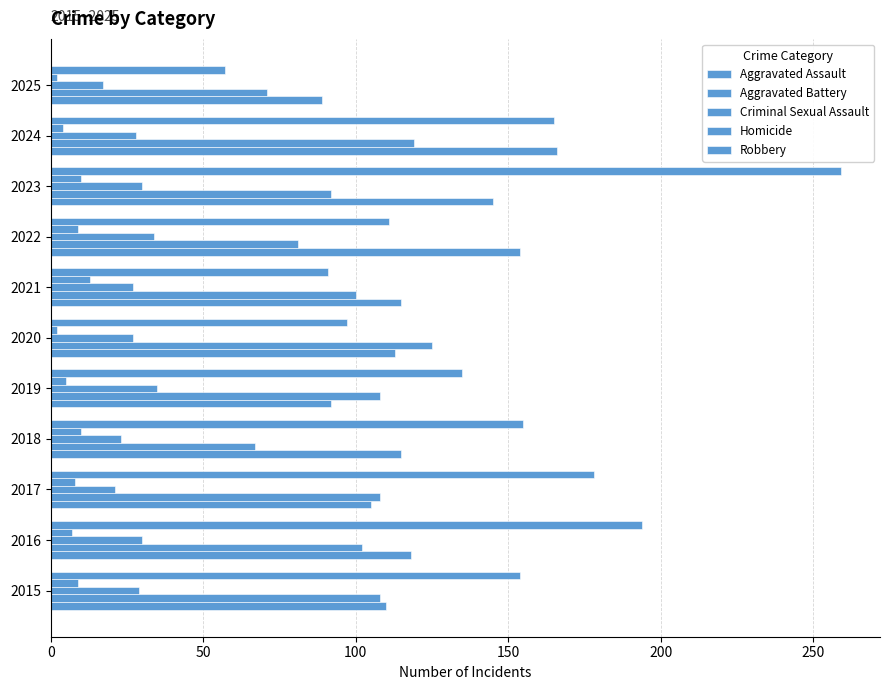

How many distinct data groups are displayed?

5